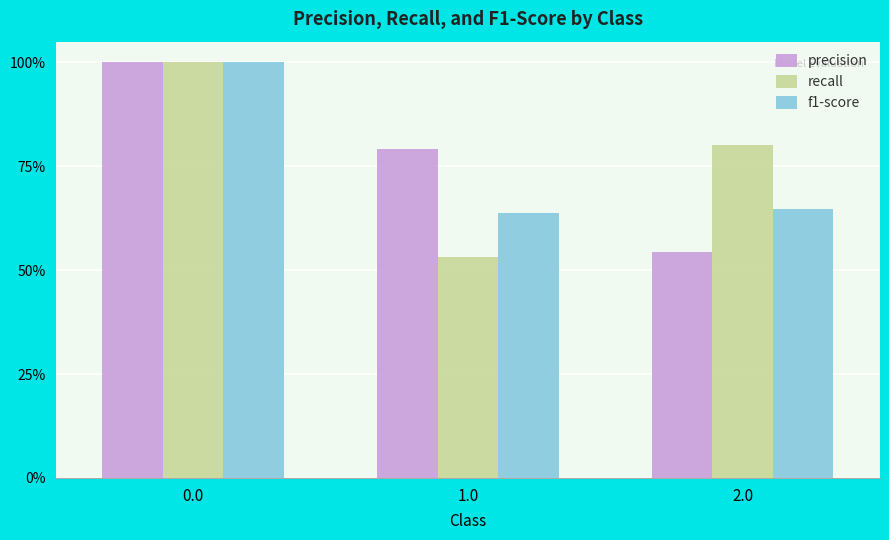

Reading right to left, what are all the values shown in this chart?

precision: 0.5	0.8	1.0
recall: 0.8	0.5	1.0
f1-score: 0.6	0.6	1.0